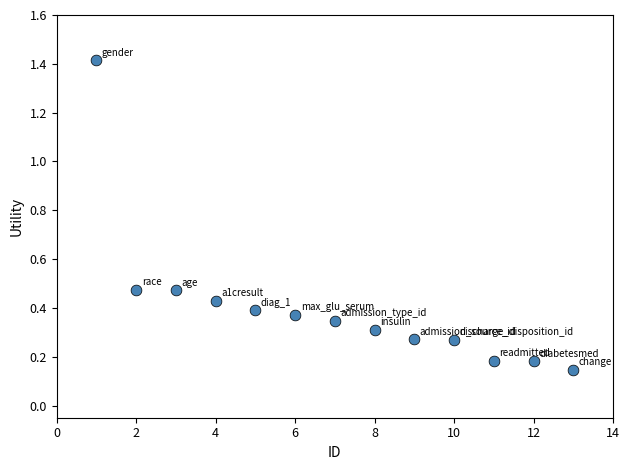

What is the range of X values (max minus min)?

12.0